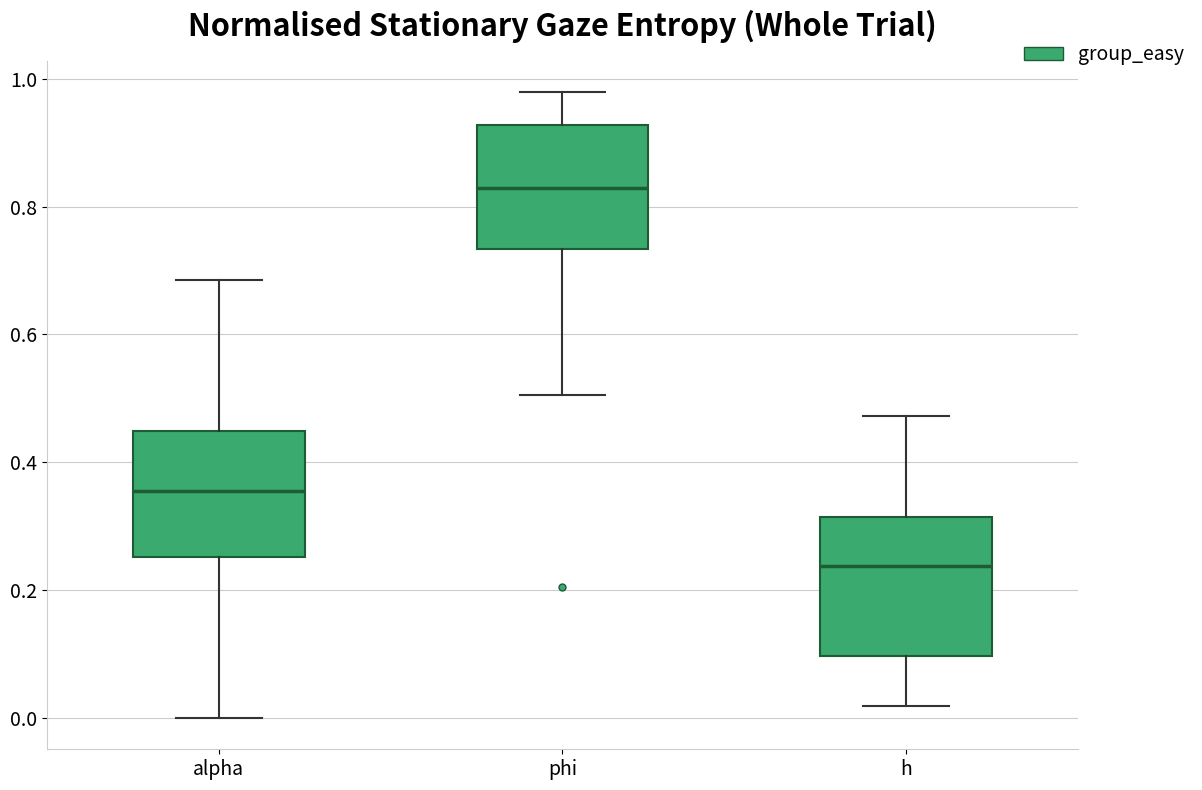

Reading left to right, read every box against the y-axis: the position of its median line, the range the box covers, and the ends of its whiskers. The values are not printed on the chart, so give them approximately, as read against the axis.

alpha: median 0.36, box 0.26 to 0.44, whiskers 0.00 to 0.68
phi: median 0.82, box 0.74 to 0.92, whiskers 0.50 to 0.98
h: median 0.24, box 0.10 to 0.32, whiskers 0.02 to 0.48